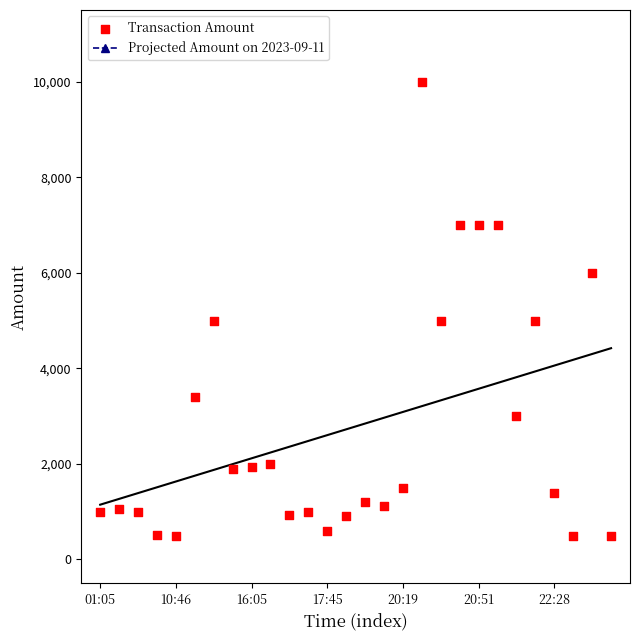

What is the range of Y values (max minus min)?

9502.5